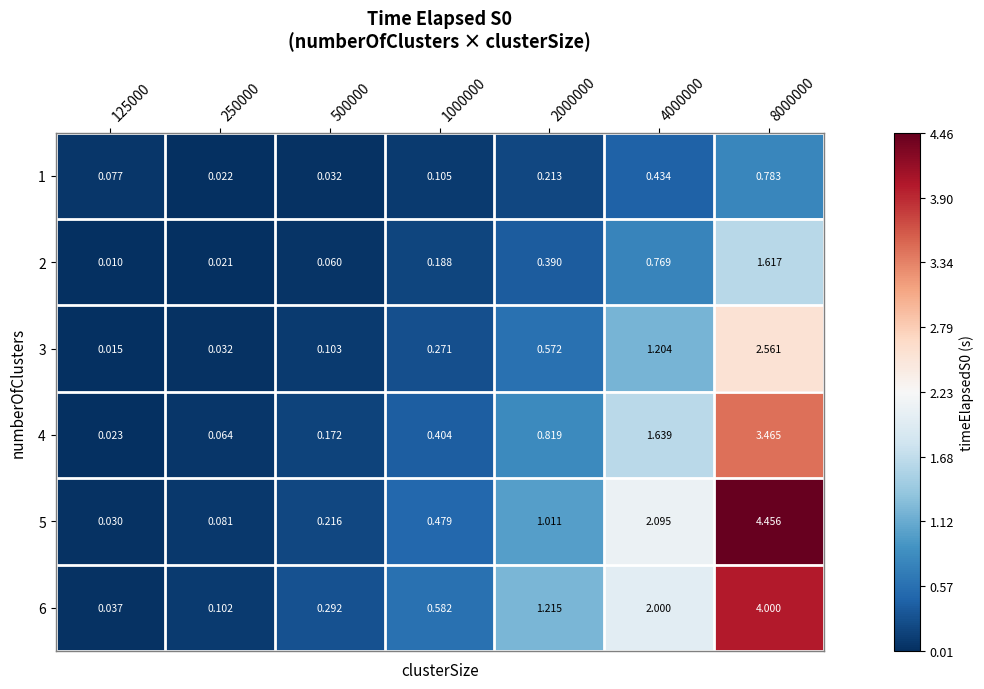

At how many categories does at least one series exceed 4?

1